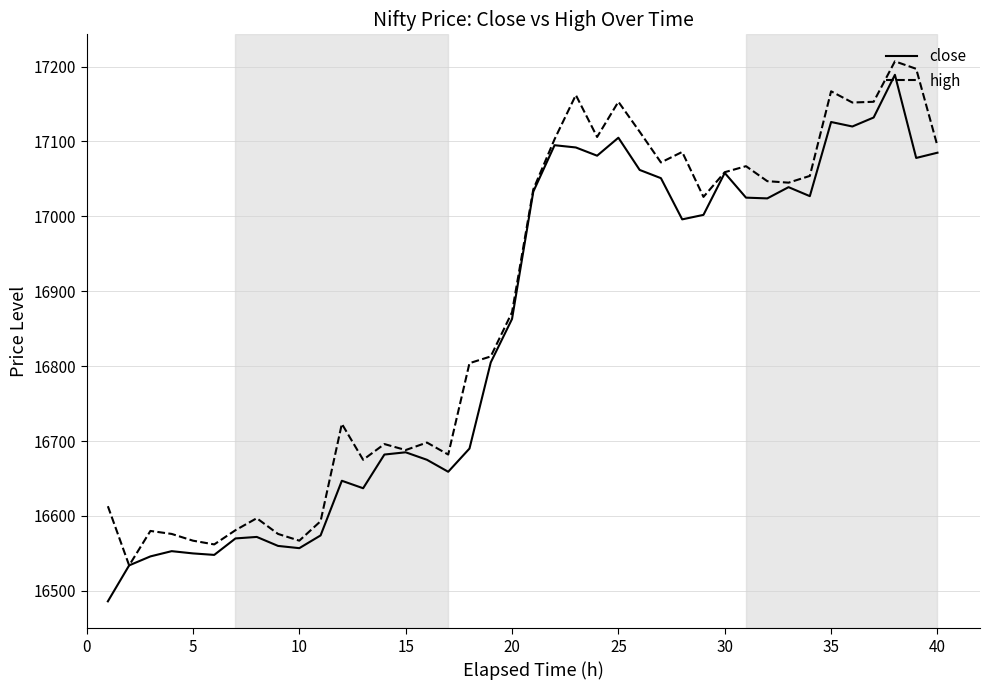

Which series has the largest total across all categories?

high